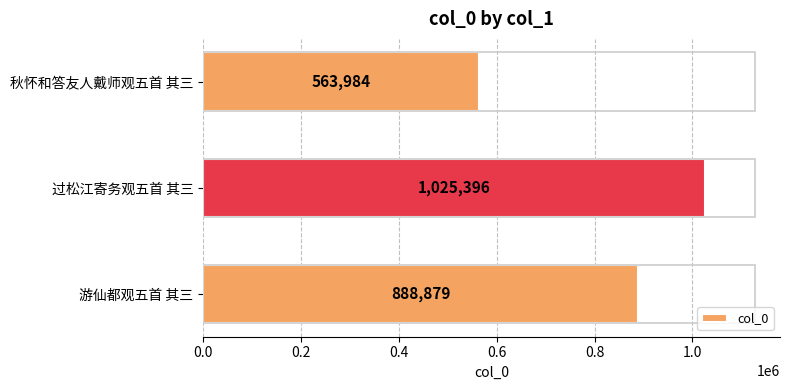

Reading bottom to top, list all the values displayed in this chart.

游仙都观五首 其三=888879	过松江寄务观五首 其三=1025396	秋怀和答友人戴师观五首 其三=563984